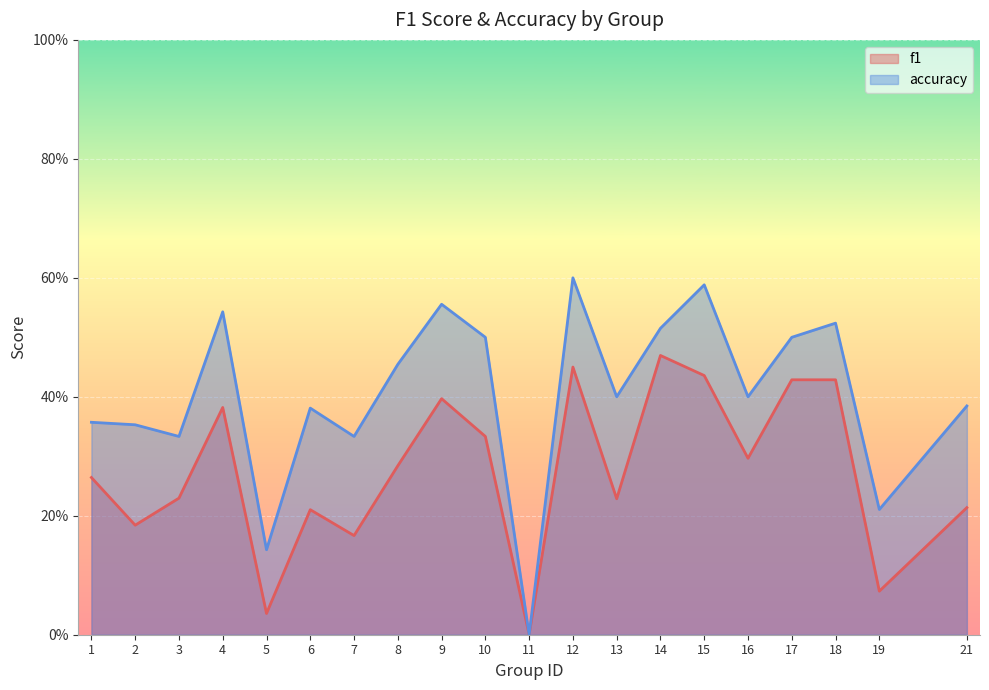

Which series has the widest spread of values?

accuracy